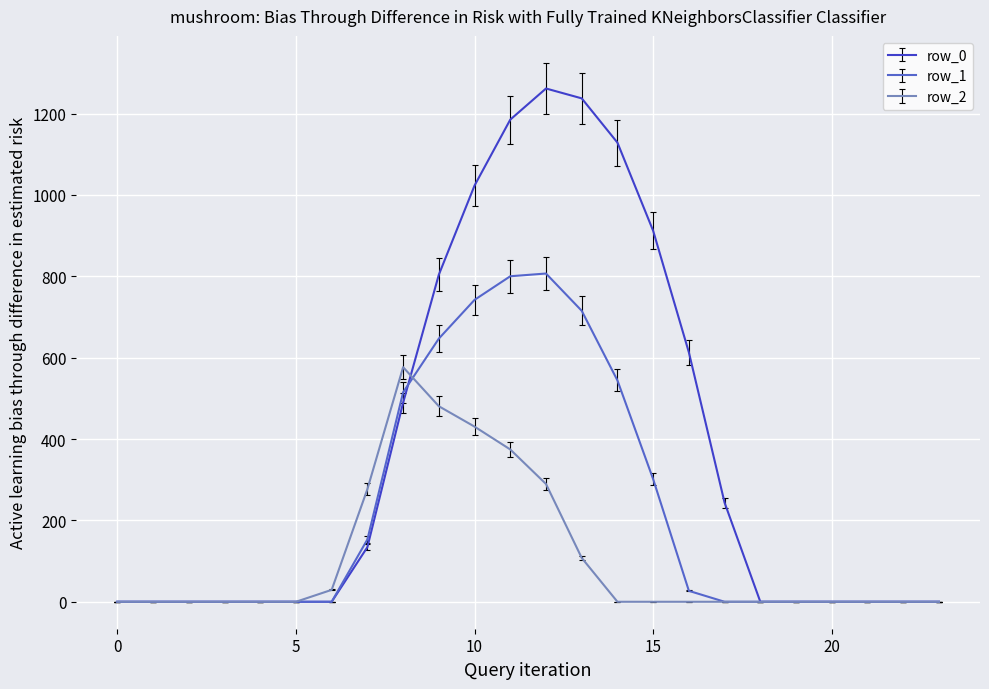

Rank the series by their average value, from highest to lowest.

row_0, row_1, row_2